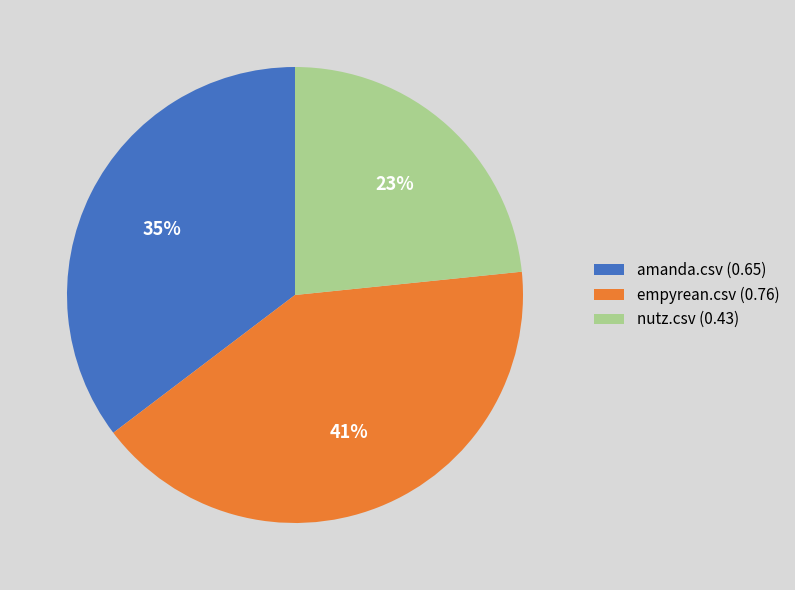

The nutz.csv slice represents 23% of the pie. True or false?

True